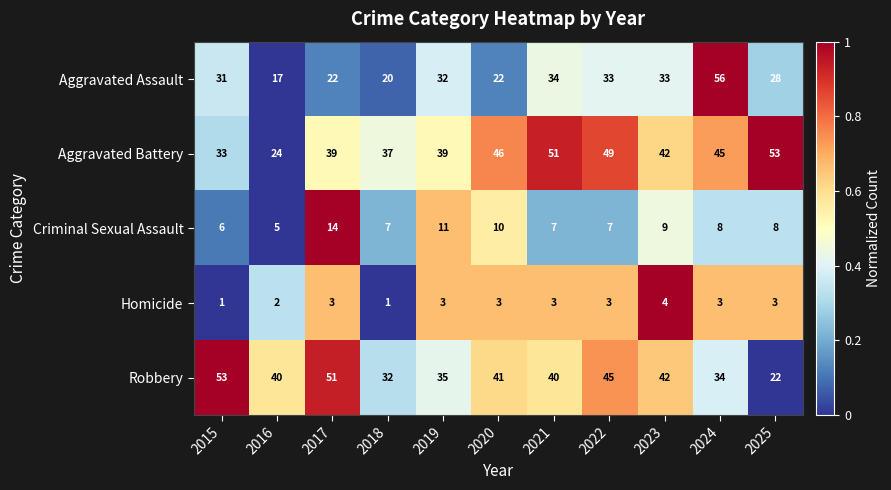

Between 2019 and 2023, which series saw the biggest shift?

Robbery